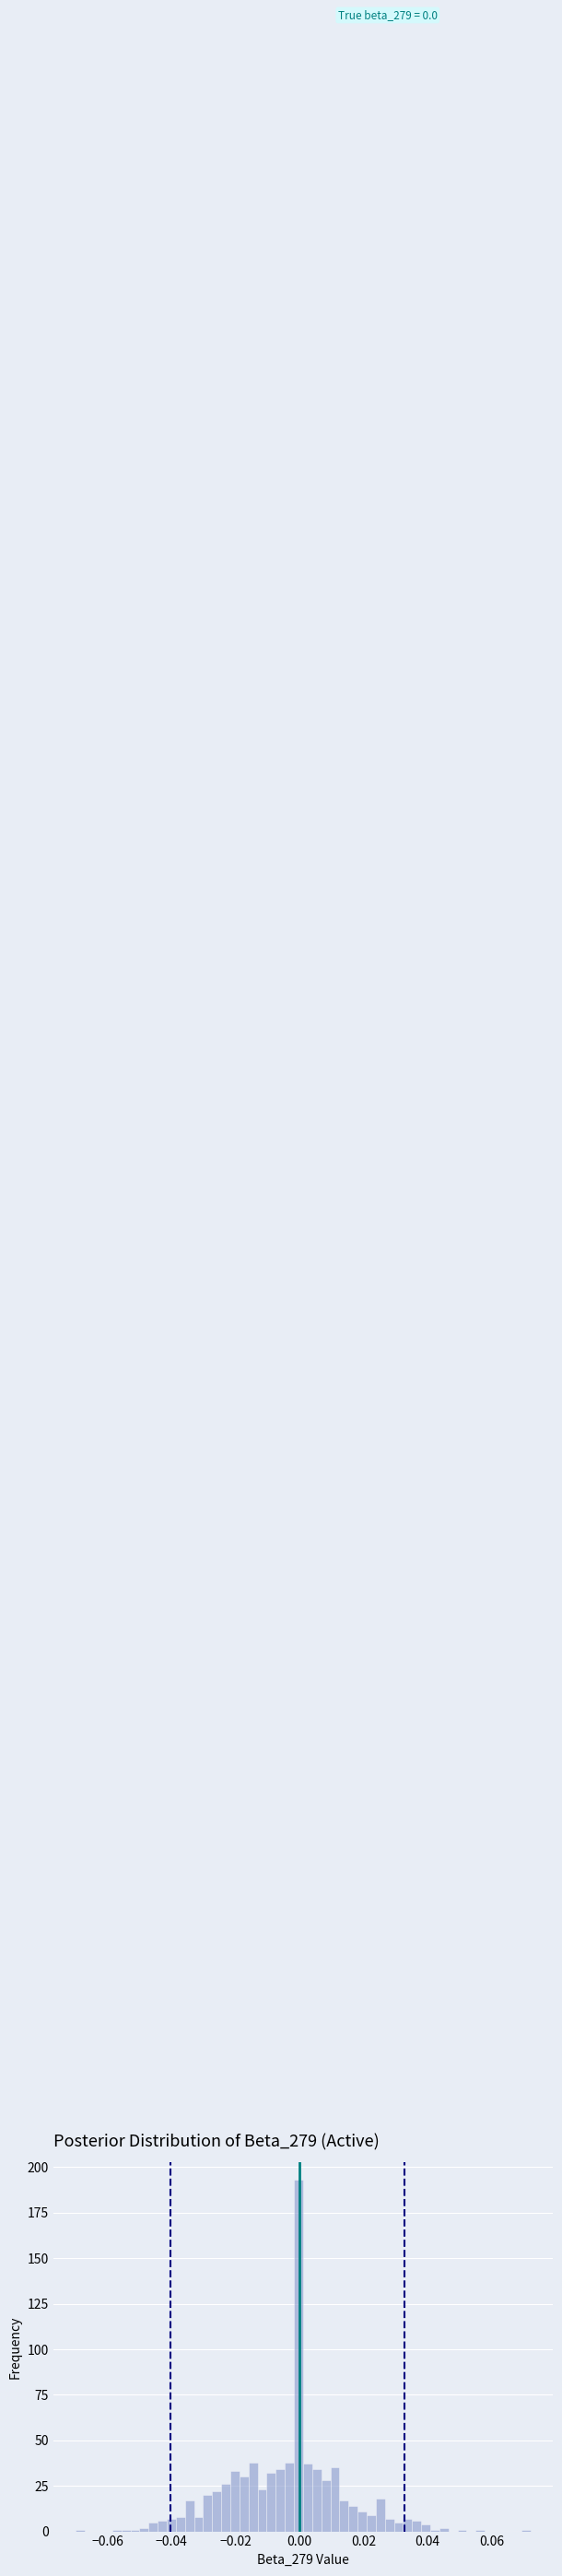

Around what value on the x-axis is the tallest bar? Give the approximate position of its centre, as read against the axis.

0.000